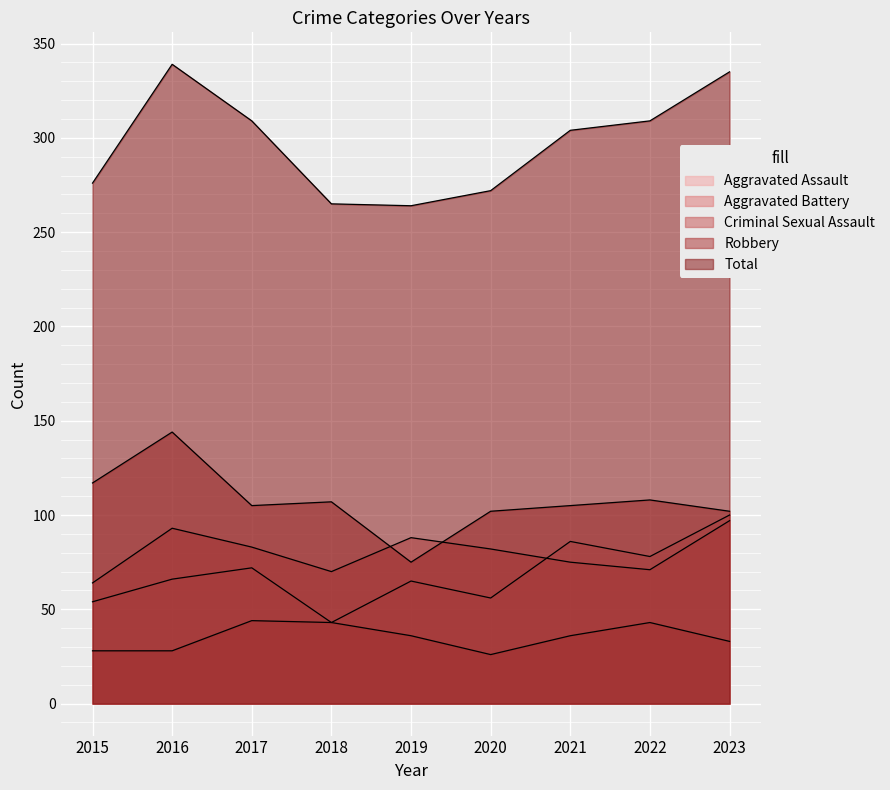

At which category is the sum across all series the highest?

2016